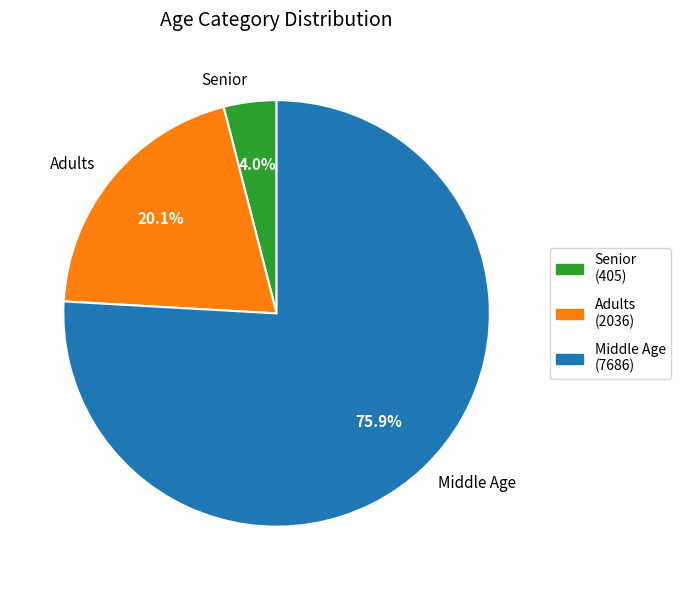

How many slices are in this pie chart?

3